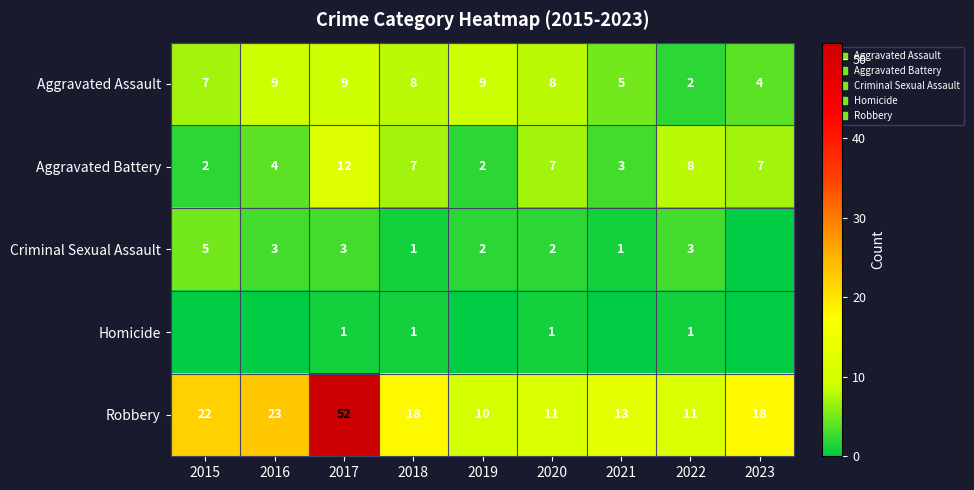

The value of Aggravated Assault at 2022 is 2. True or false?

True